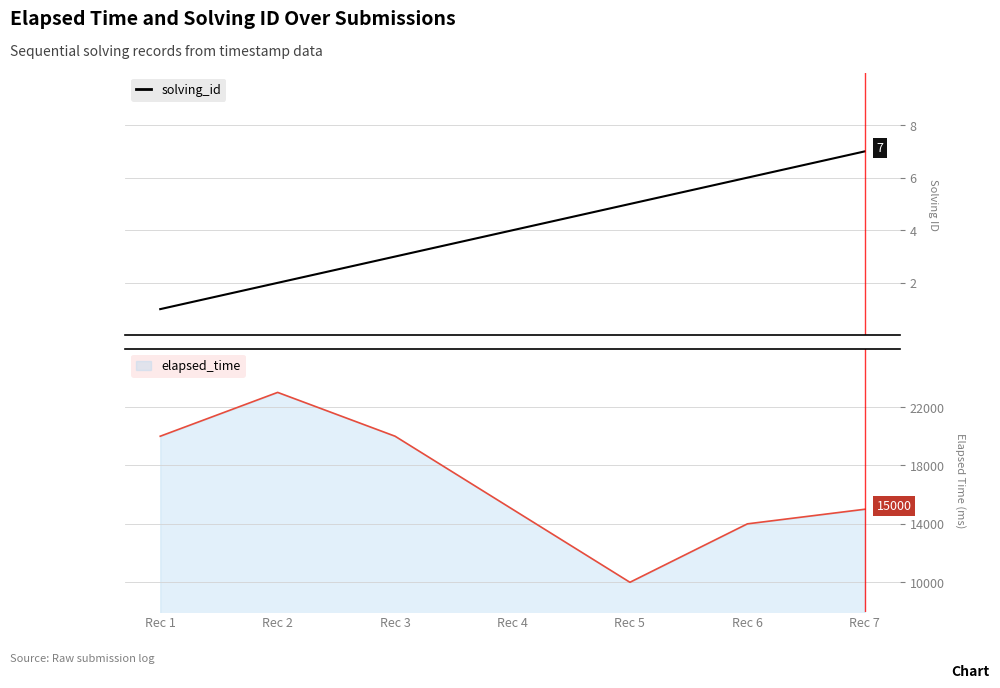

Which category has the highest value across all series?

Rec 7